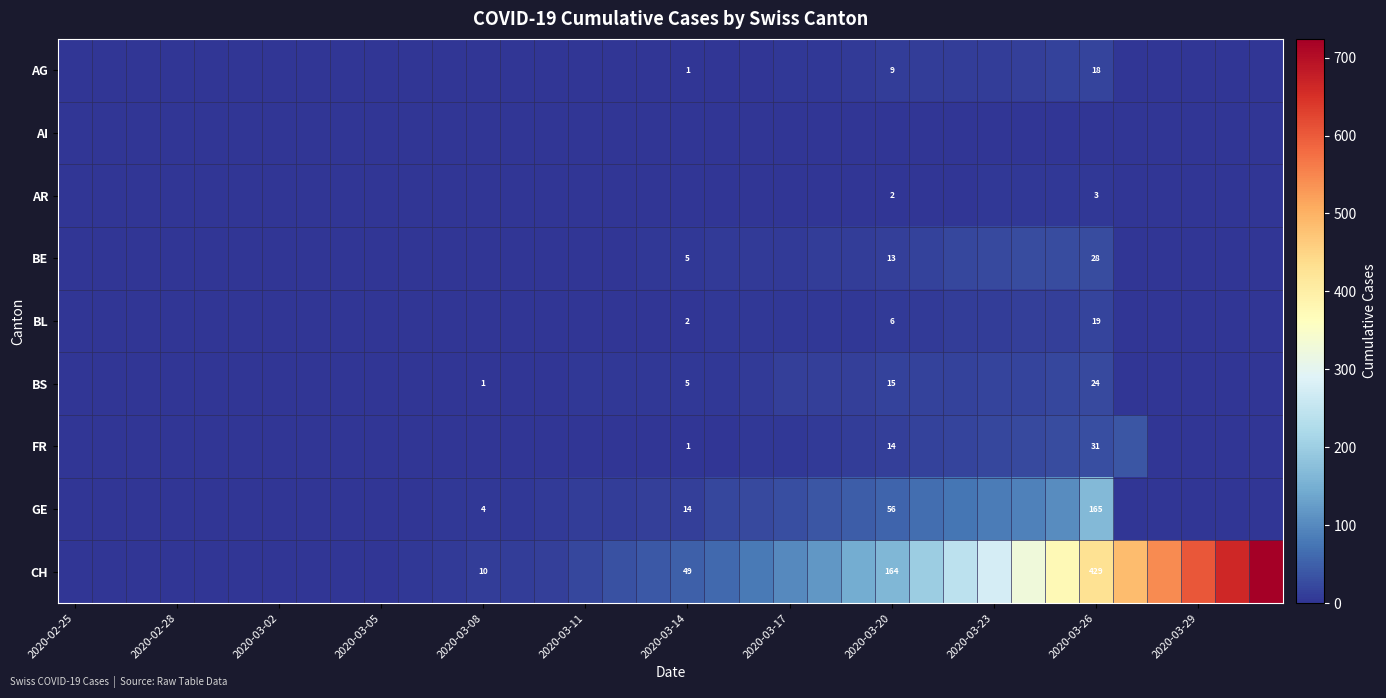

How many positive values does the AG series have?

15